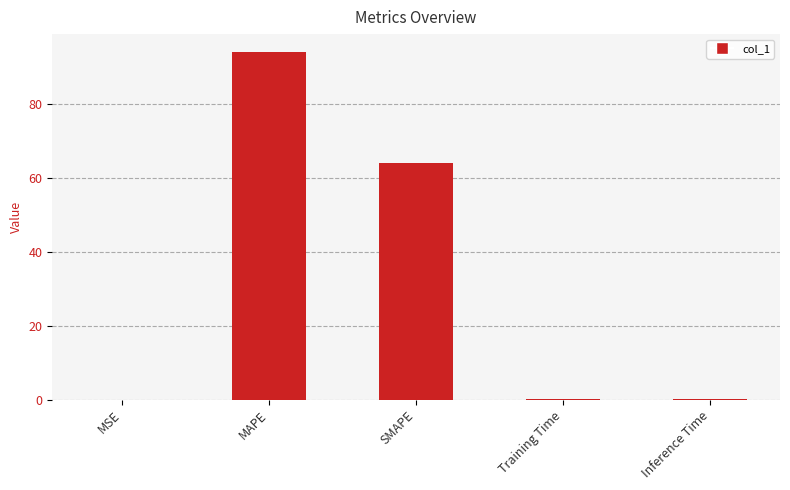

Are the bars grouped side by side (vs. stacked)?

No